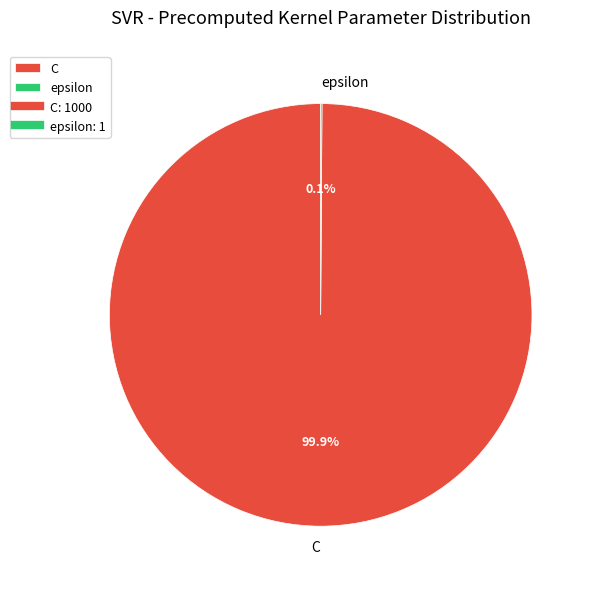

Which slice represents more than half of the pie?

C